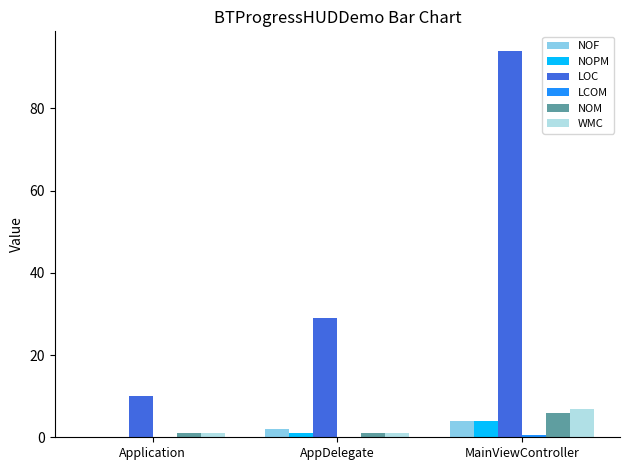

Which series has the largest total across all categories?

LOC